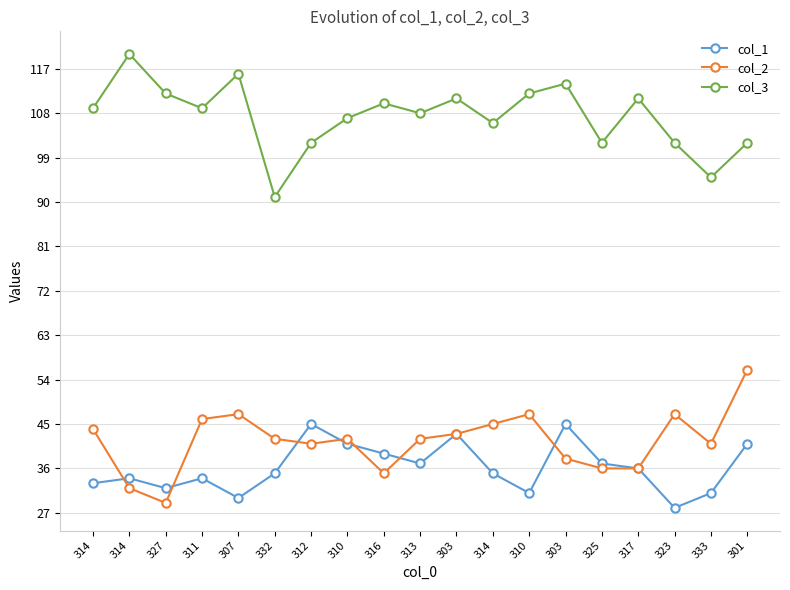

What is the spread (max minus min) of values at 301?

61